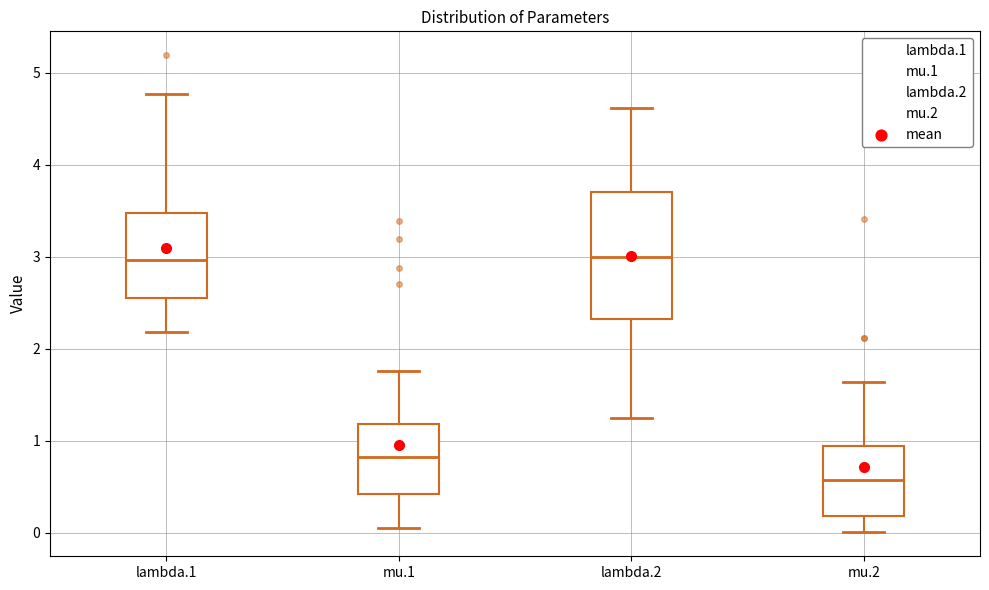

Where does the upper whisker of the box for mu.2 end on the y-axis? The values are not printed on the chart, so give them approximately, as read against the axis.

1.6